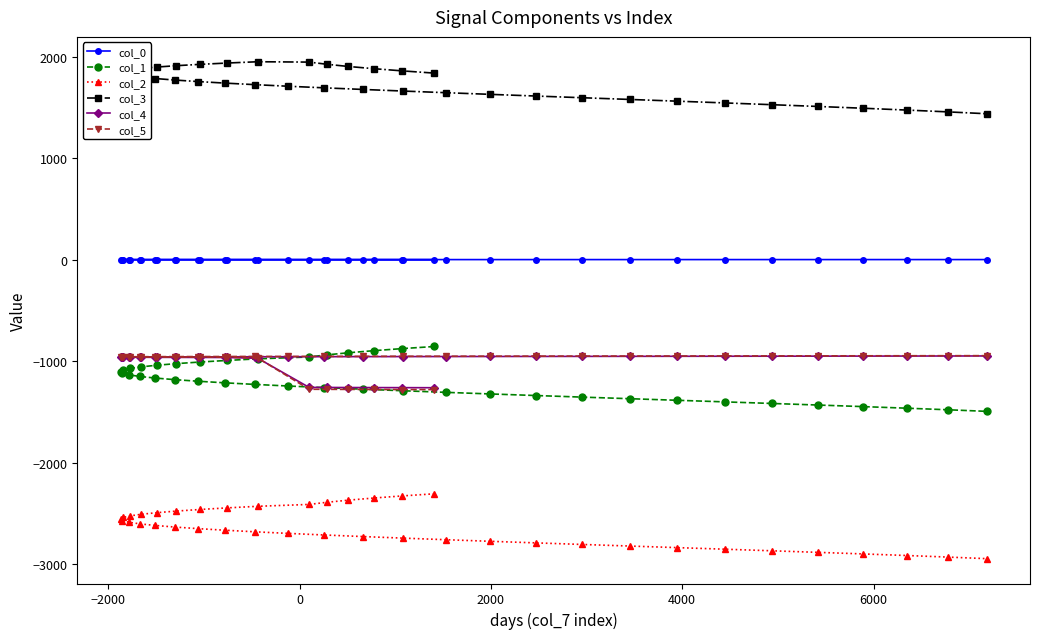

What is the lowest value of the col_4 series?

-1262.2